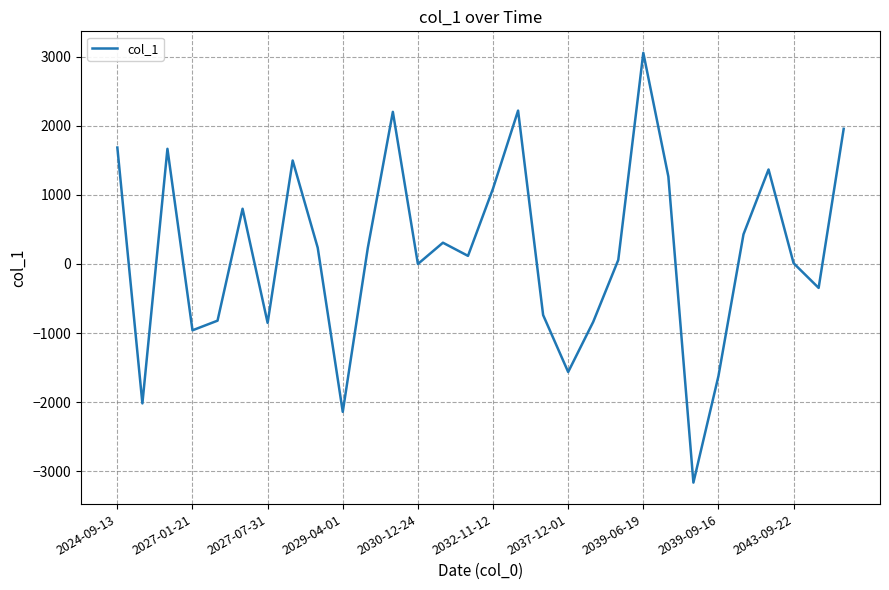

What is the maximum value shown in the chart?

3056.9